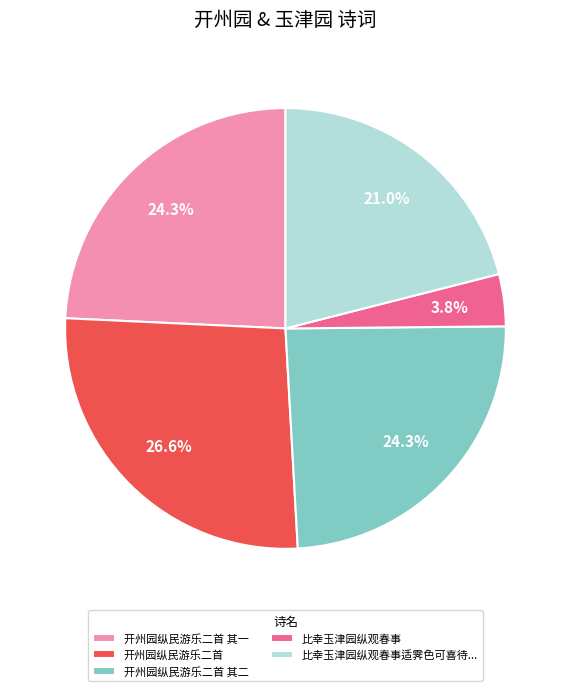

What is the total percentage of 比幸玉津园纵观春事 and 开州园纵民游乐二首 其一?

28.1%